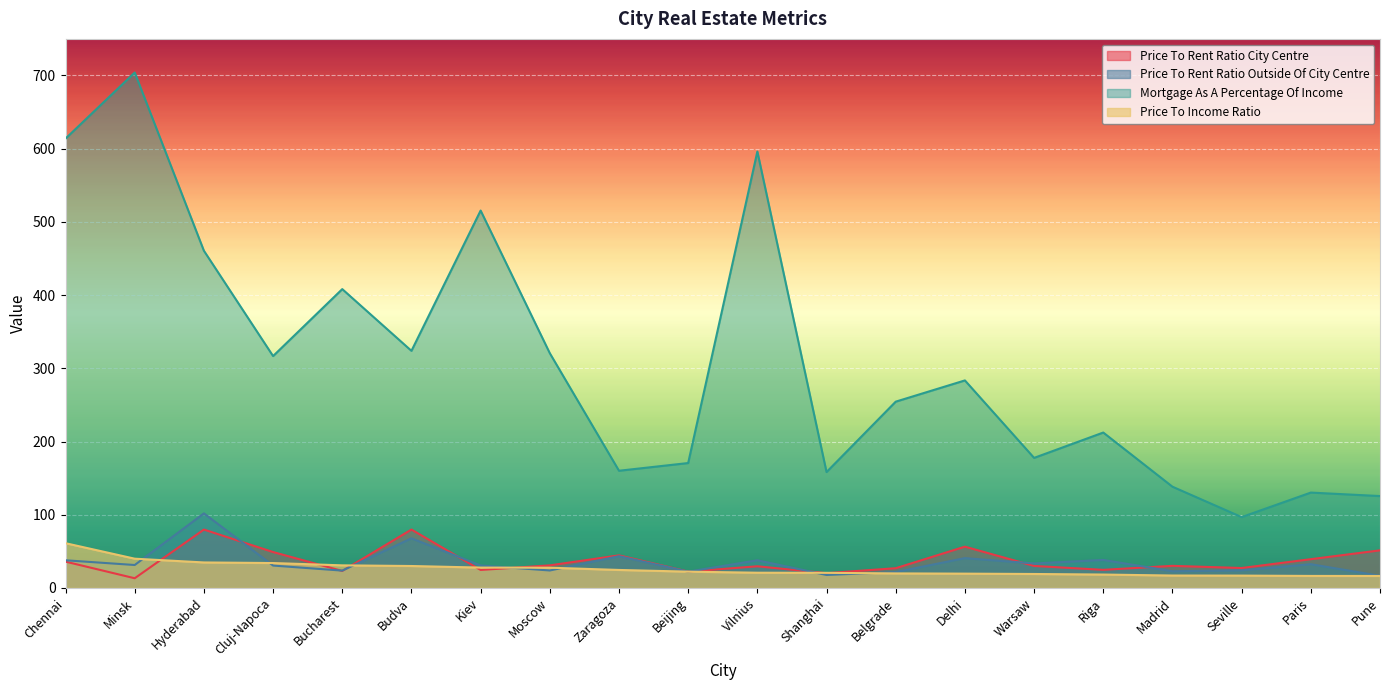

Reading left to right, what are all the values shown in this chart?

Price To Rent Ratio City Centre: Chennai=36.0	Minsk=13.3	Hyderabad=79.8	Cluj-Napoca=49.1	Bucharest=23.2	Budva=79.8	Kiev=24.6	Moscow=30.9	Zaragoza=44.5	Beijing=22.4	Vilnius=29.6	Shanghai=20.2	Belgrade=27.0	Delhi=56.4	Warsaw=30.1	Riga=24.8	Madrid=30.2	Seville=27.3	Paris=39.3	Pune=51.4
Price To Rent Ratio Outside Of City Centre: Chennai=37.8	Minsk=31.4	Hyderabad=101.9	Cluj-Napoca=30.6	Bucharest=23.7	Budva=67.8	Kiev=30.7	Moscow=23.9	Zaragoza=43.4	Beijing=22.2	Vilnius=37.8	Shanghai=17.7	Belgrade=21.7	Delhi=40.8	Warsaw=33.5	Riga=38.3	Madrid=22.8	Seville=24.1	Paris=32.5	Pune=16.6
Mortgage As A Percentage Of Income: Chennai=613.8	Minsk=704.1	Hyderabad=460.6	Cluj-Napoca=316.8	Bucharest=408.2	Budva=323.9	Kiev=515.5	Moscow=320.7	Zaragoza=160.1	Beijing=170.6	Vilnius=596.1	Shanghai=158.3	Belgrade=254.5	Delhi=283.5	Warsaw=177.7	Riga=212.3	Madrid=138.3	Seville=96.8	Paris=130.3	Pune=125.5
Price To Income Ratio: Chennai=61.1	Minsk=40.0	Hyderabad=34.9	Cluj-Napoca=34.0	Bucharest=30.9	Budva=30.0	Kiev=27.8	Moscow=27.7	Zaragoza=24.6	Beijing=22.3	Vilnius=20.8	Shanghai=20.7	Belgrade=19.9	Delhi=19.6	Warsaw=19.1	Riga=18.3	Madrid=17.0	Seville=16.9	Paris=16.4	Pune=16.4